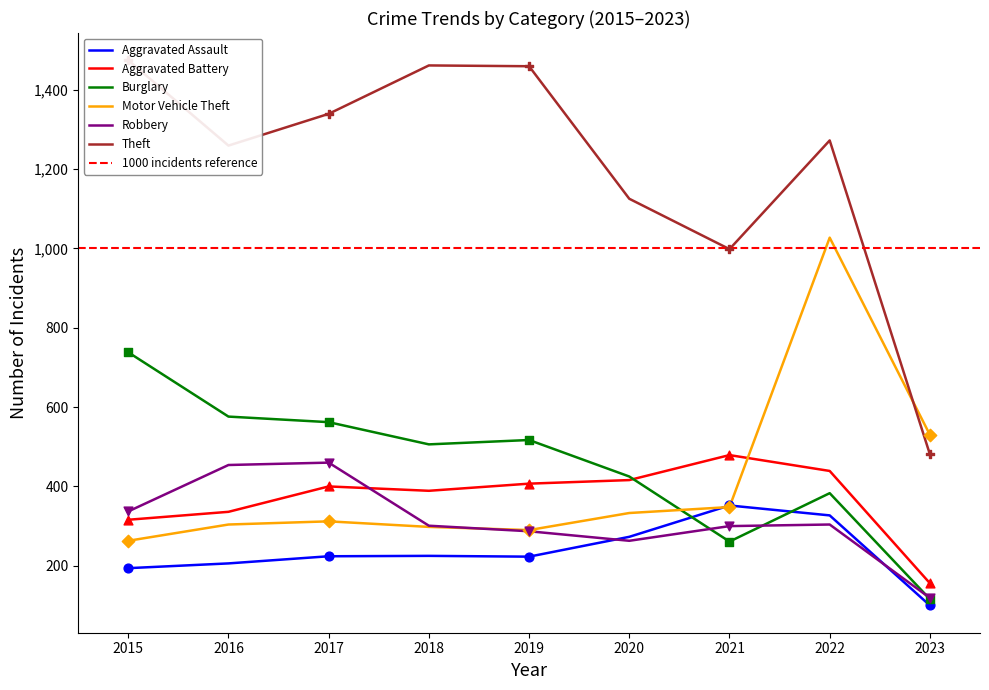

What is the total value across all series at 2015?

3322